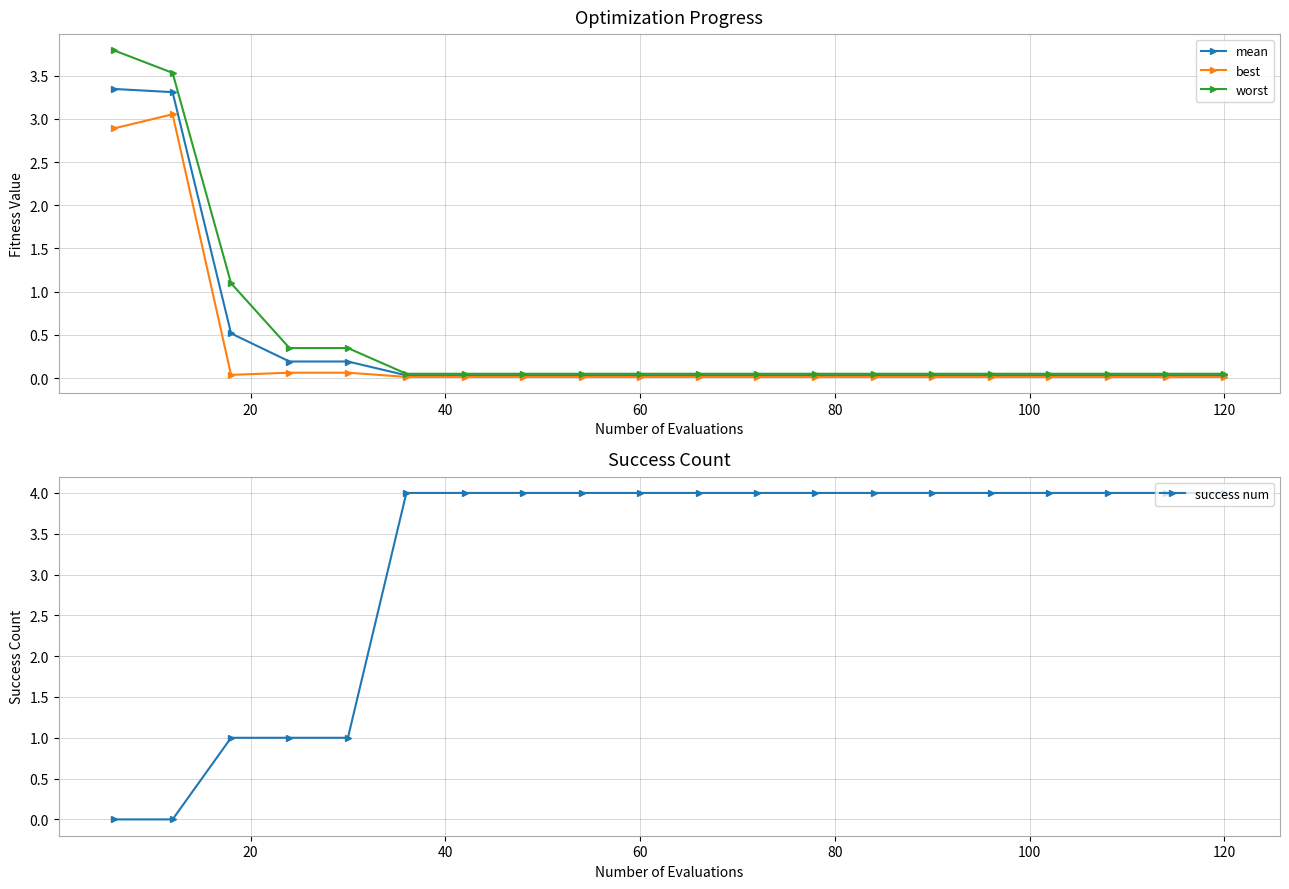

What is the highest value of the worst series?

3.8